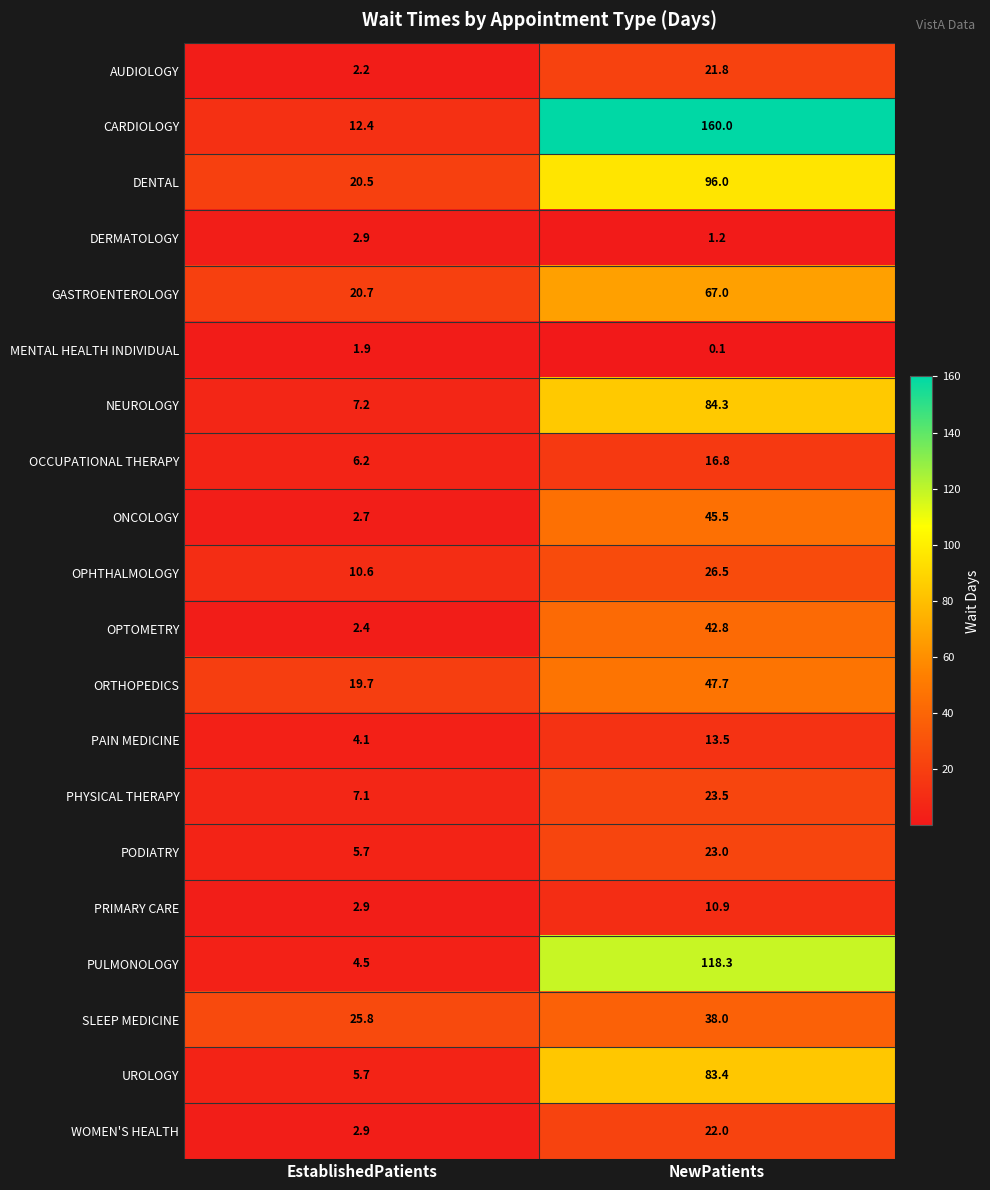

List the labels in order of OPTOMETRY value, smallest first.

EstablishedPatients, NewPatients